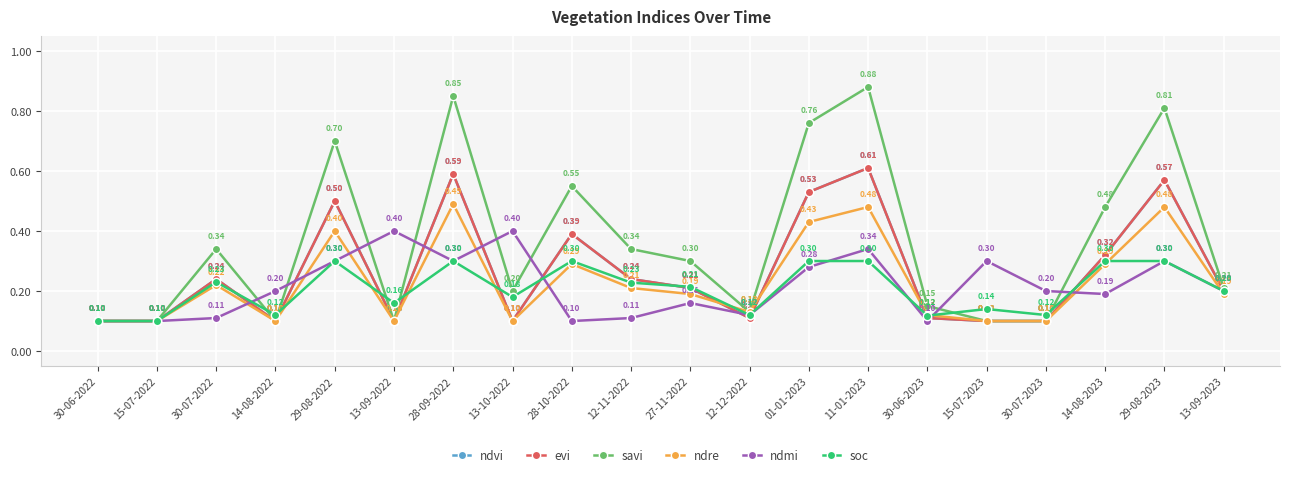

What is the difference between the savi values at 29-08-2023 and 30-07-2022?

0.5